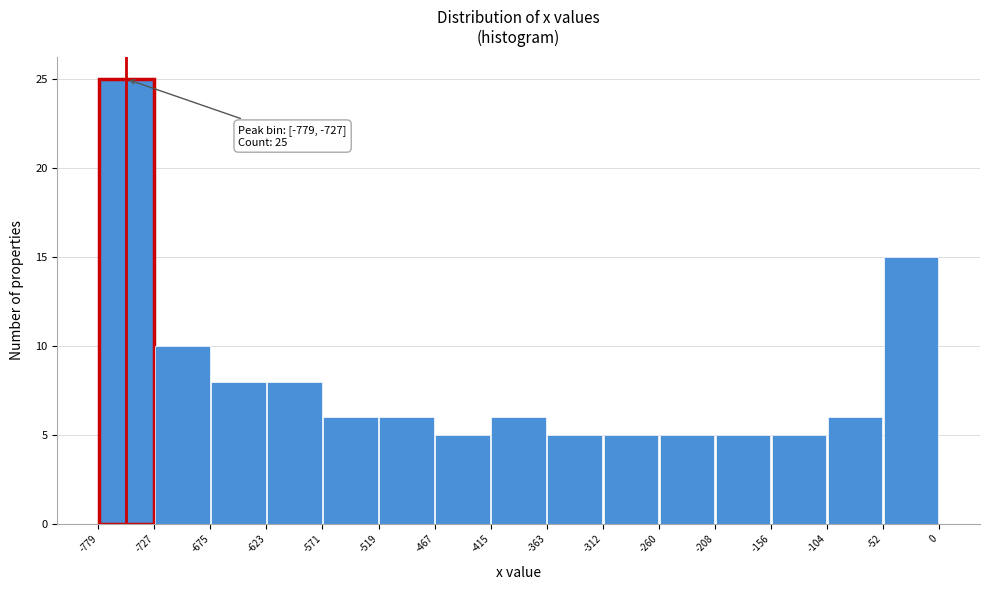

Over which range of the x-axis is the bar tallest?

-779 to -727